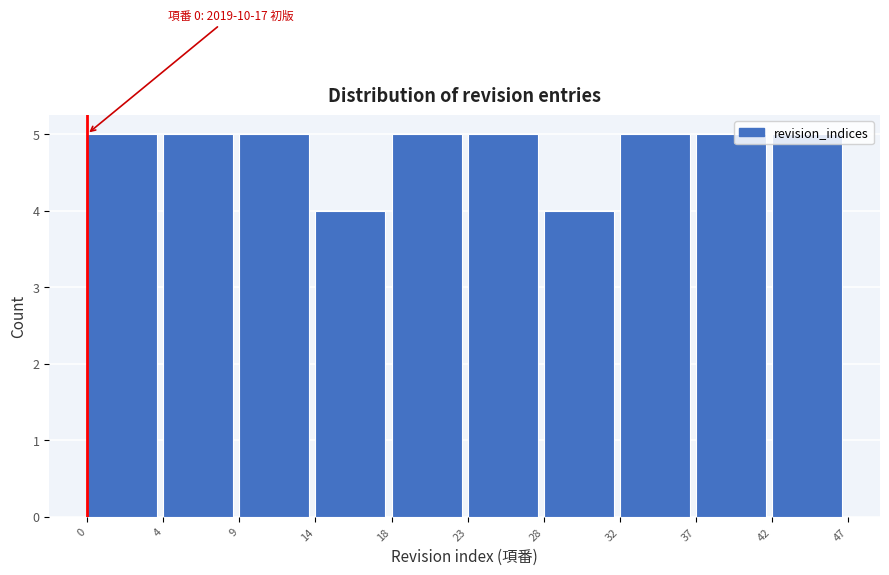

What is the average value?

5